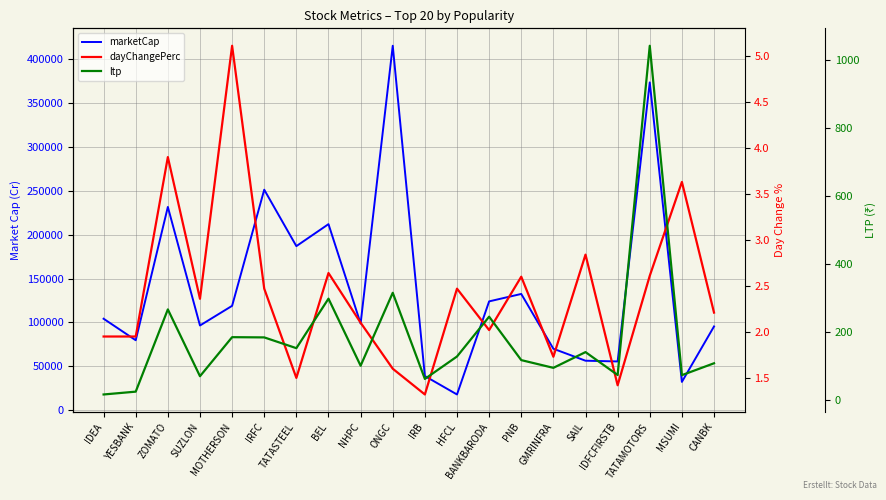

Where does the dayChangePerc series first go above 2?

ZOMATO